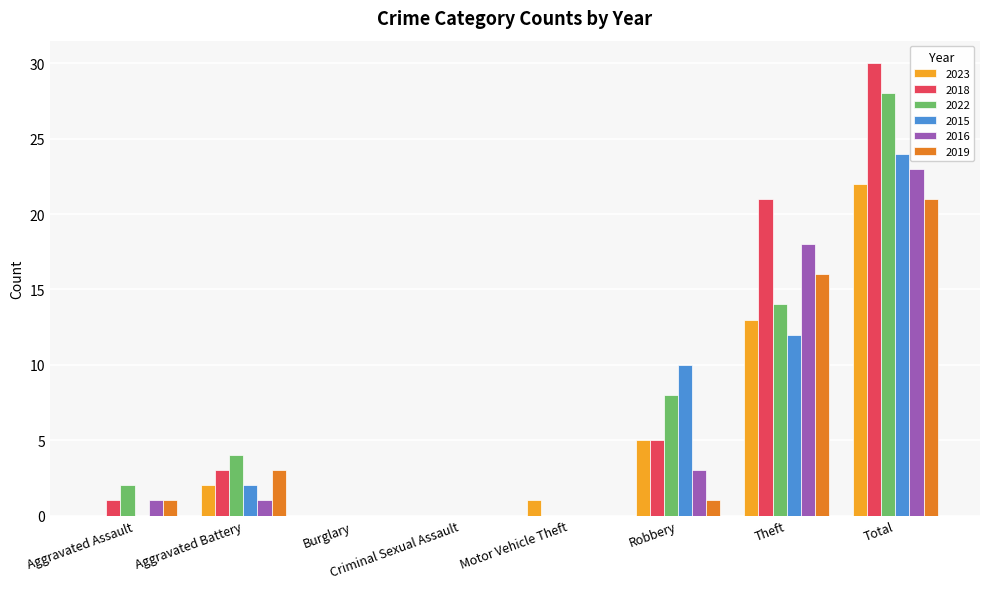

At which category does the chart reach its peak across all series?

Total